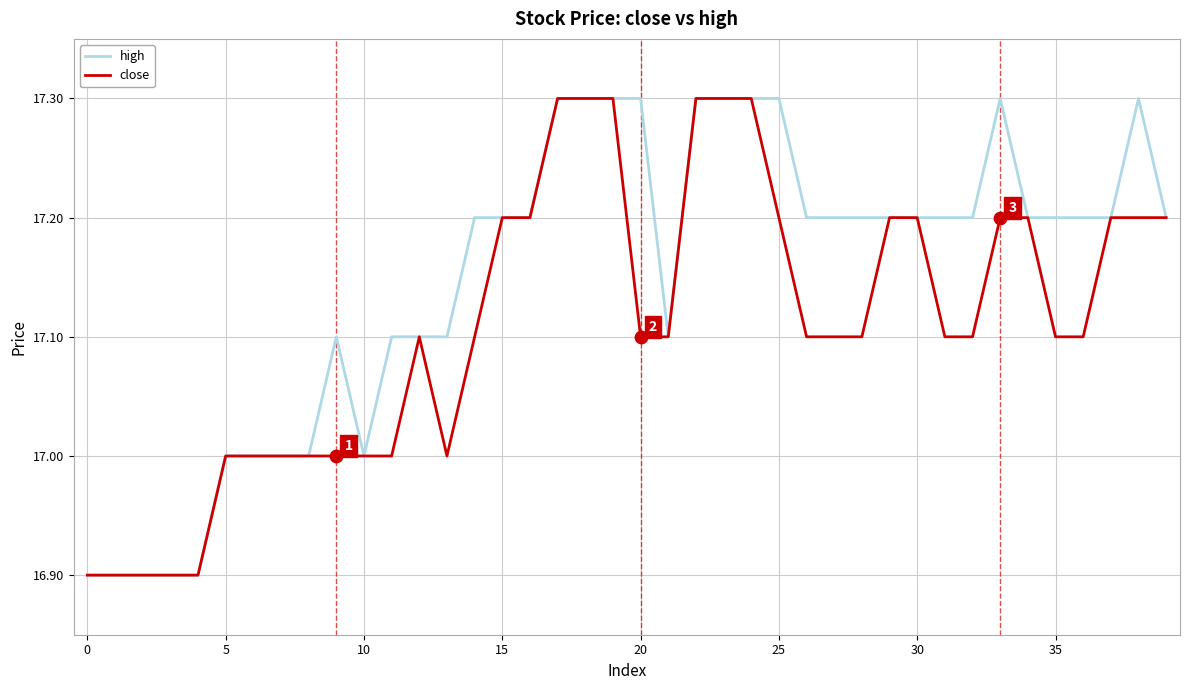

Which series has the largest total across all categories?

high